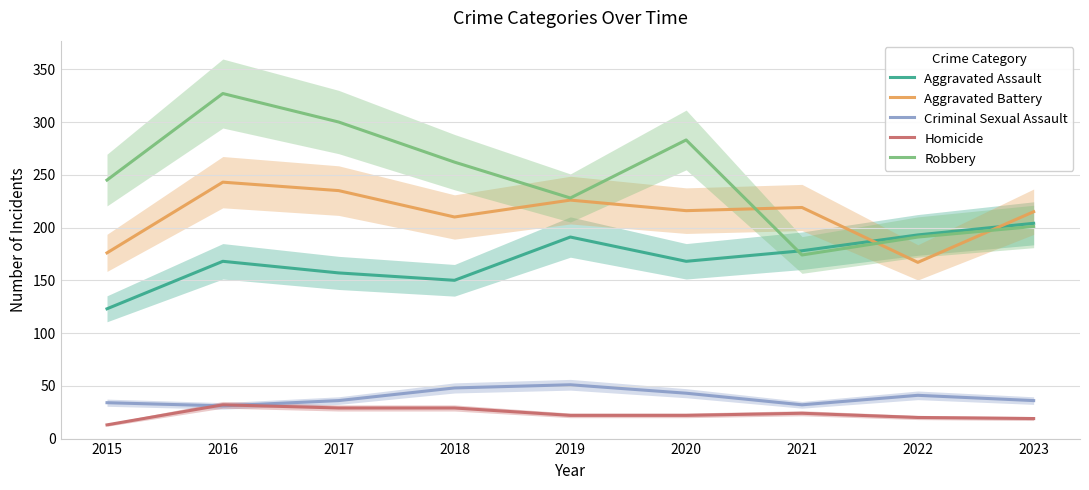

How many intersections are there between Aggravated Battery and Robbery?

3